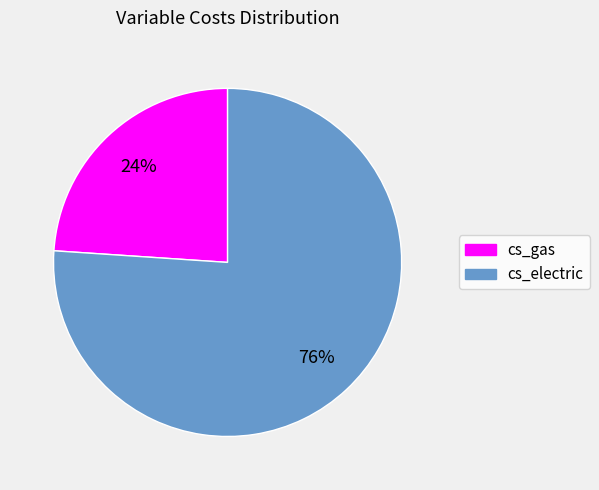

Is the sum of cs_electric and cs_gas greater than half?

Yes